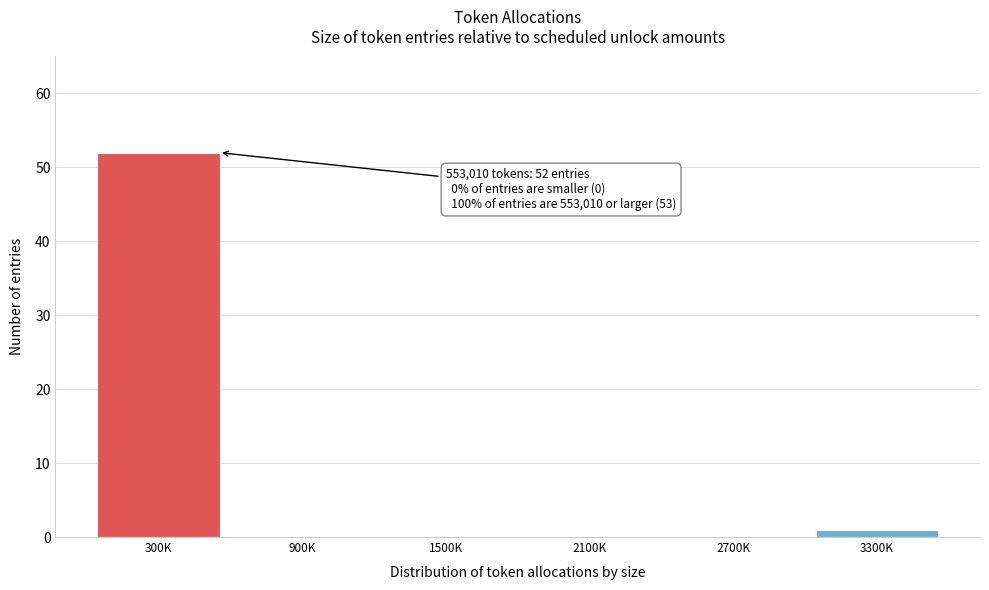

Reading right to left, transcribe all the data shown in this chart.

3300K=1	2700K=0	2100K=0	1500K=0	900K=0	300K=52